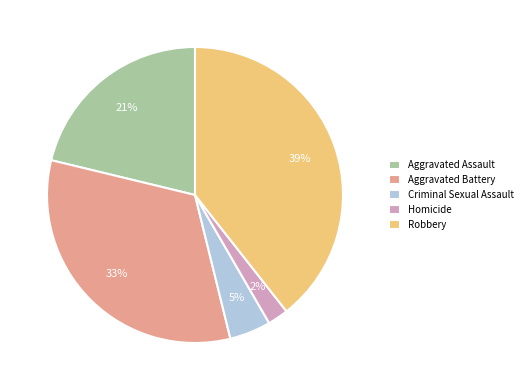

The Criminal Sexual Assault slice represents 5% of the pie. True or false?

True